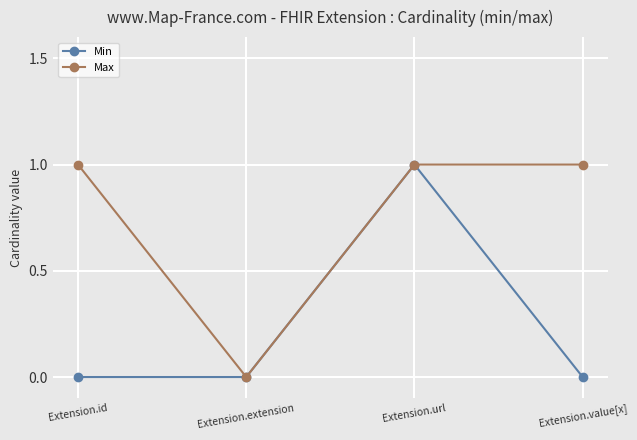

How many series are shown in this chart?

2